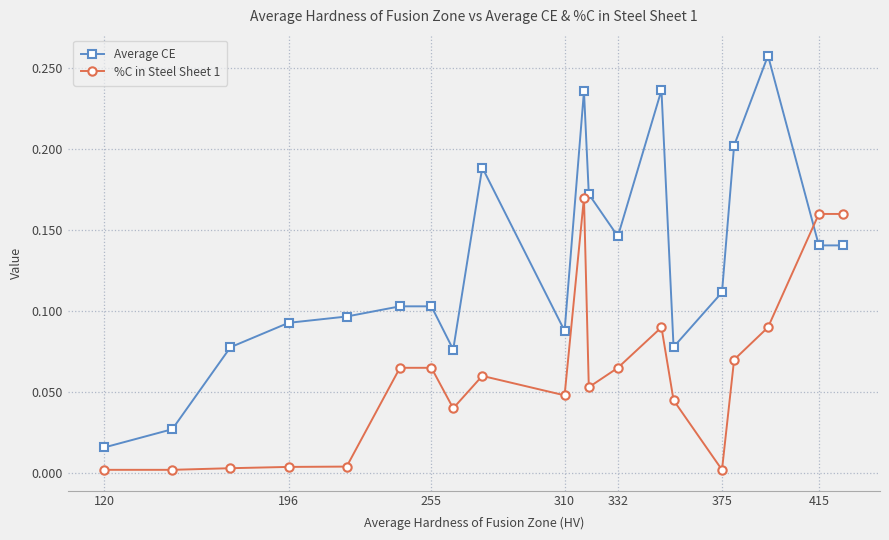

List the series in order of their peak value, lowest first.

%C in Steel Sheet 1, Average CE